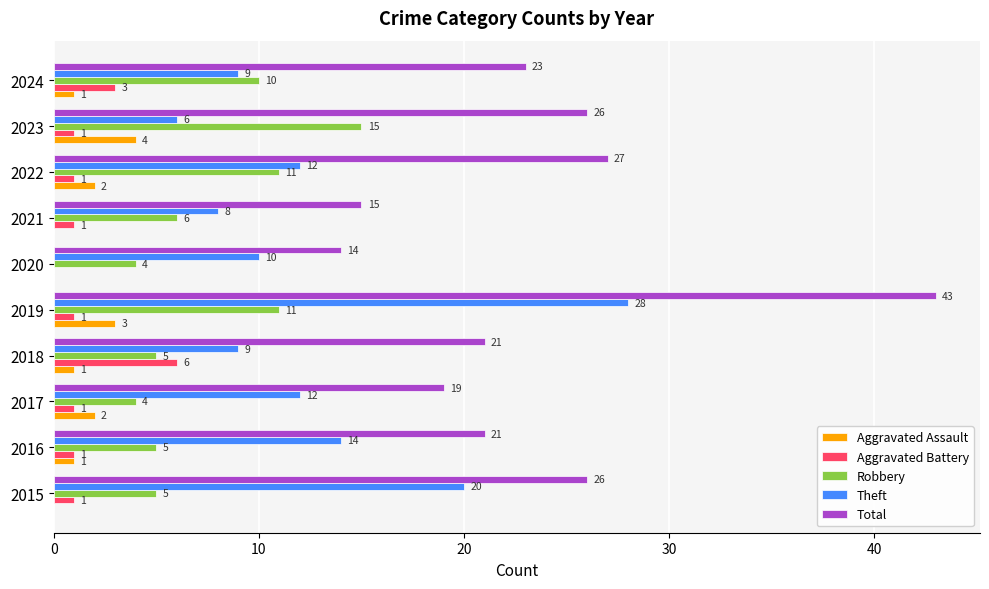

What is the total value across all series at 2019?

86